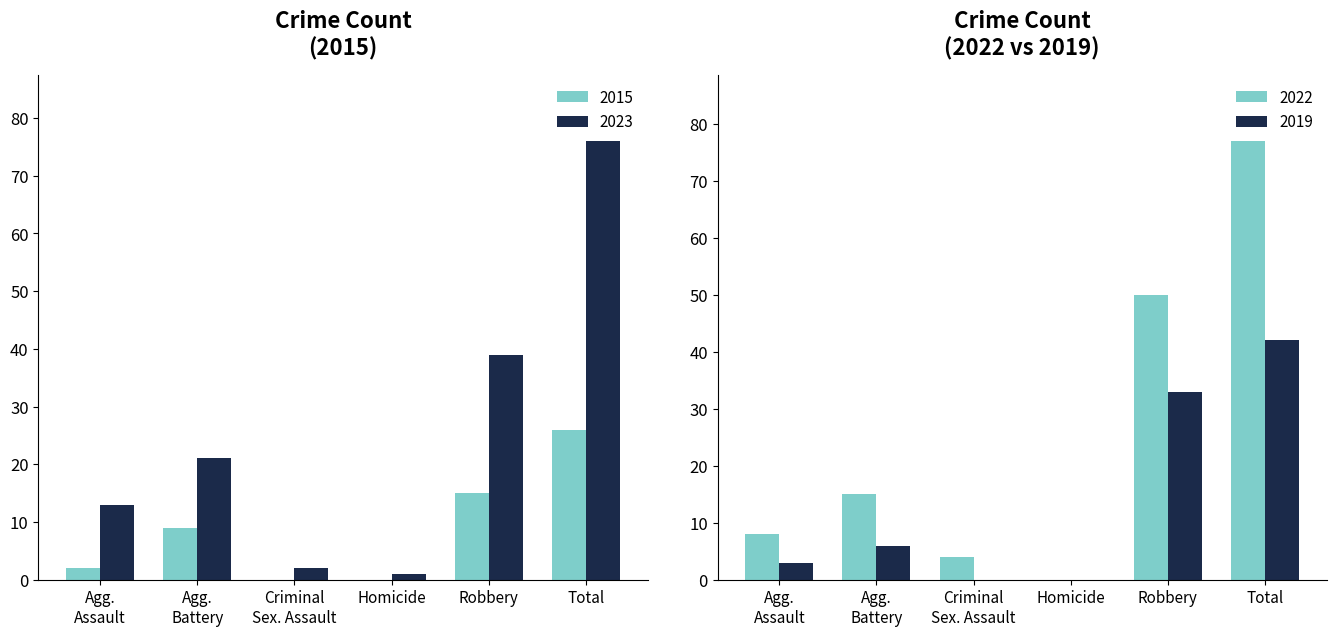

The value of 2015 at Total is 13. True or false?

False